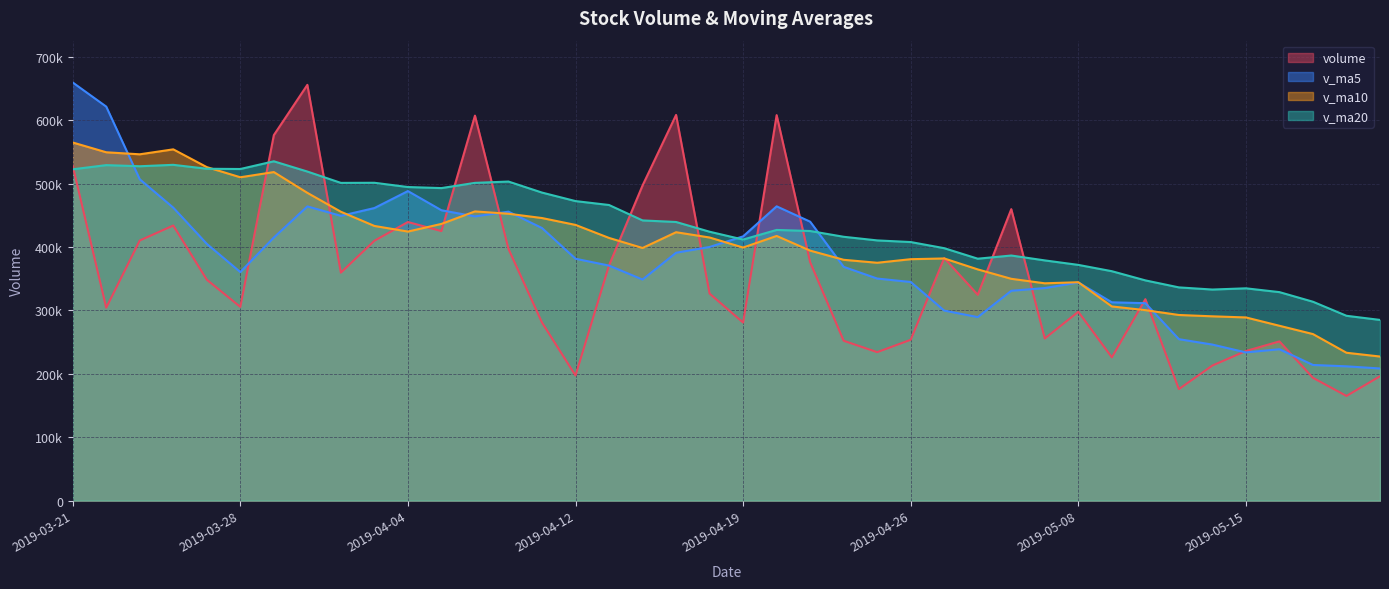

Which series ends up on top after the final intersection of v_ma5 and v_ma20?

v_ma20